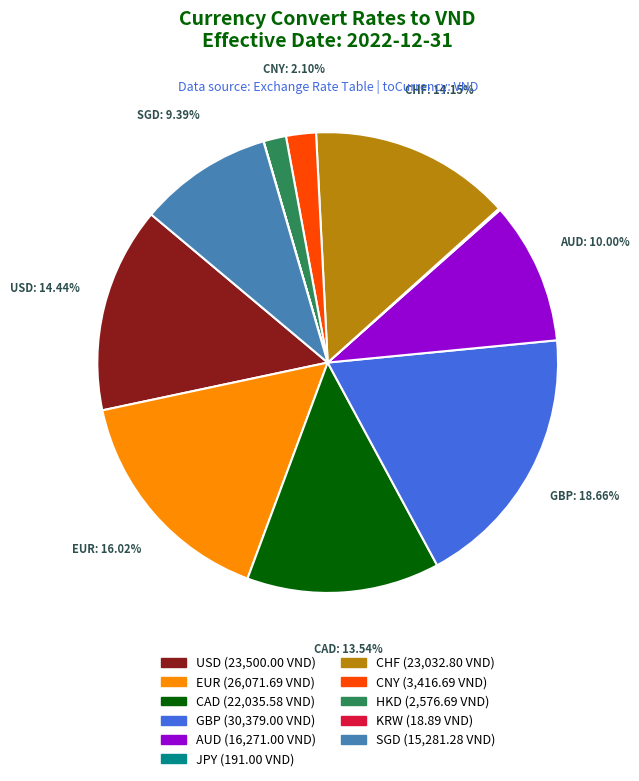

Combined, do CNY and CHF account for over 50%?

No